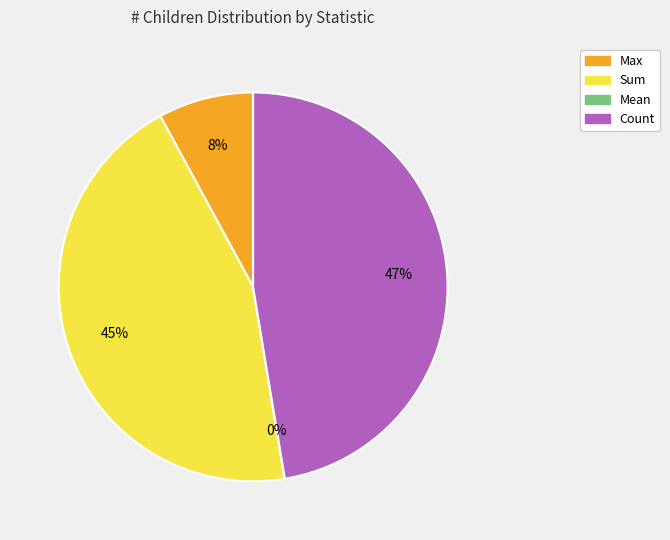

Is there any slice that represents more than half of the pie?

No